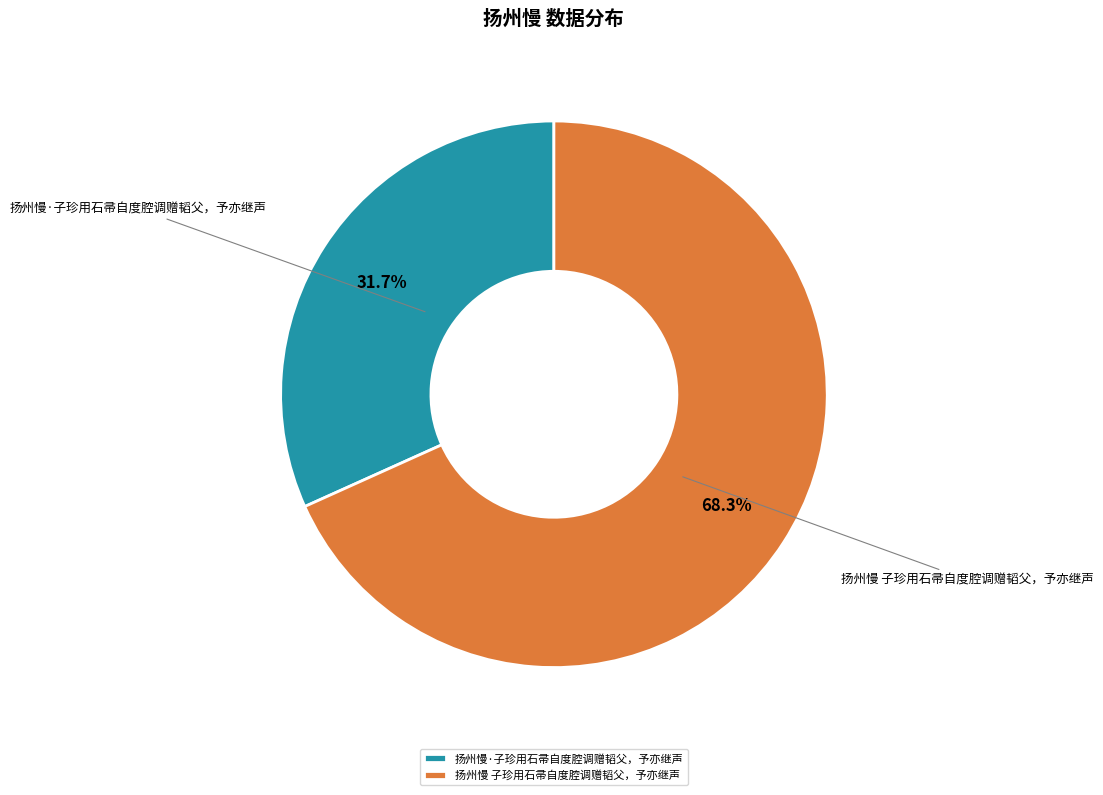

Combined, do 扬州慢·子珍用石帚自度腔调赠韬父，予亦继声 and 扬州慢 子珍用石帚自度腔调赠韬父，予亦继声 account for over 50%?

Yes